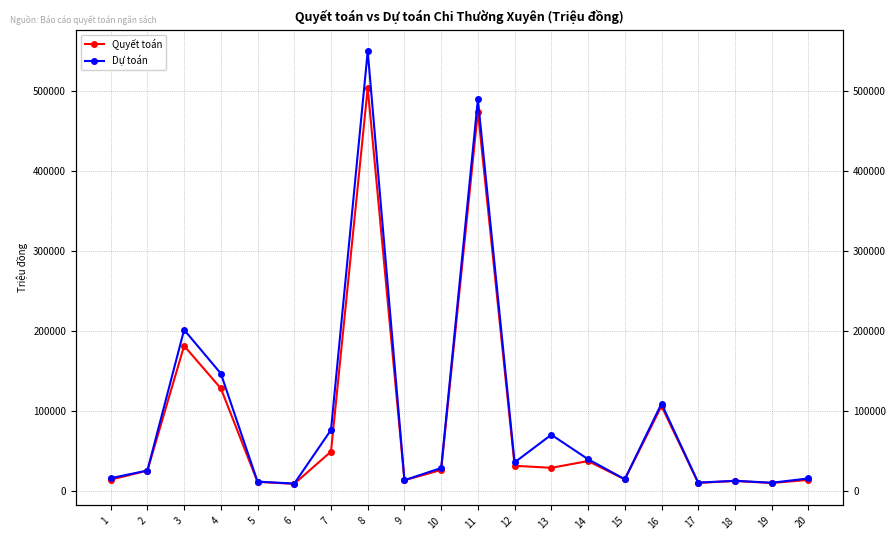

Between 18 and 11, which is larger?

11